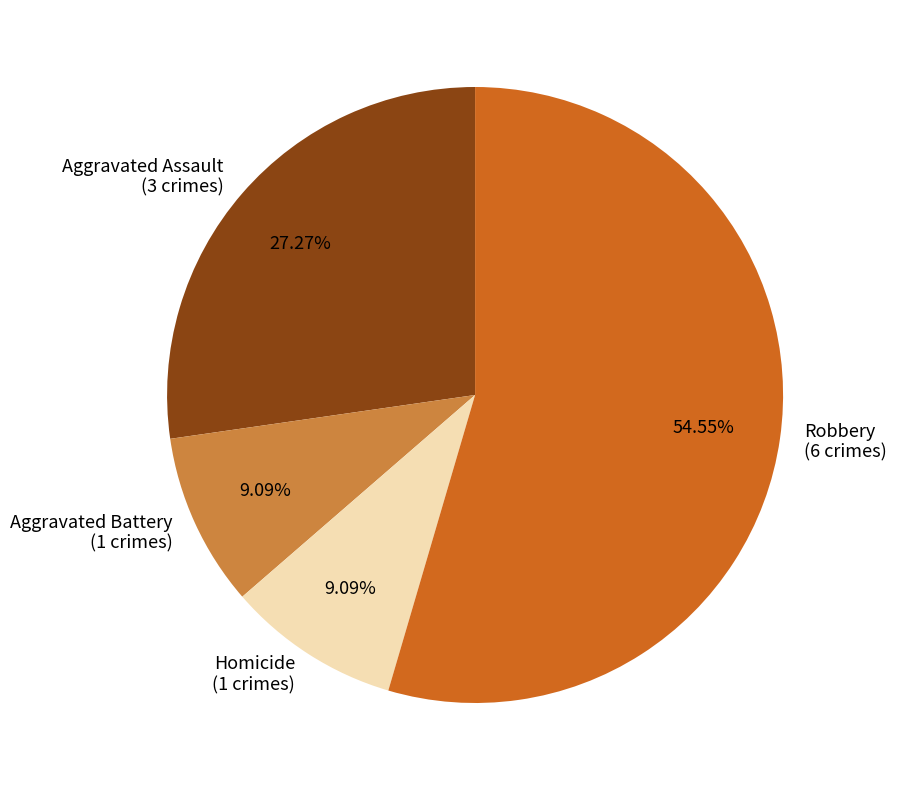

What is the total percentage of Homicide and Robbery?

63.6%